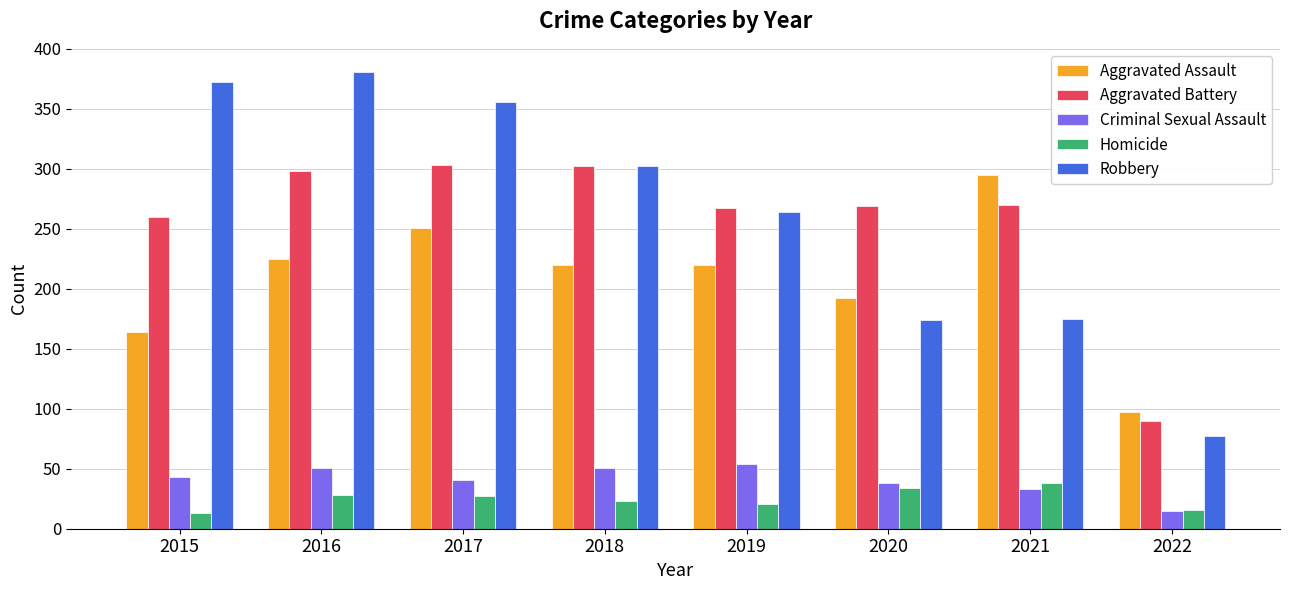

At 2015, list the series in order from smallest to largest.

Homicide, Criminal Sexual Assault, Aggravated Assault, Aggravated Battery, Robbery